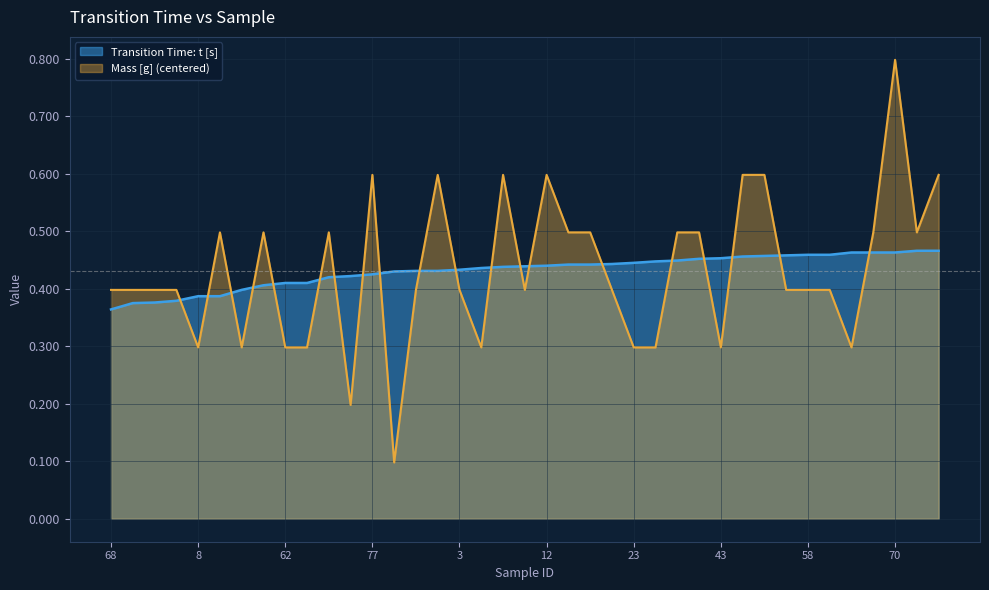

Reading right to left, what are all the values shown in this chart?

Transition Time: t [s]: 0.5	0.5	0.5	0.5	0.5	0.5	0.5	0.5	0.5	0.5	0.5	0.5	0.4	0.4	0.4	0.4	0.4	0.4	0.4	0.4	0.4	0.4	0.4	0.4	0.4	0.4	0.4	0.4	0.4	0.4	0.4	0.4	0.4	0.4	0.4	0.4	0.4	0.4	0.4
Mass [g]: 0.6	0.5	0.8	0.5	0.3	0.4	0.4	0.4	0.6	0.6	0.3	0.5	0.5	0.3	0.3	0.4	0.5	0.5	0.6	0.4	0.6	0.3	0.4	0.6	0.4	0.1	0.6	0.2	0.5	0.3	0.3	0.5	0.3	0.5	0.3	0.4	0.4	0.4	0.4